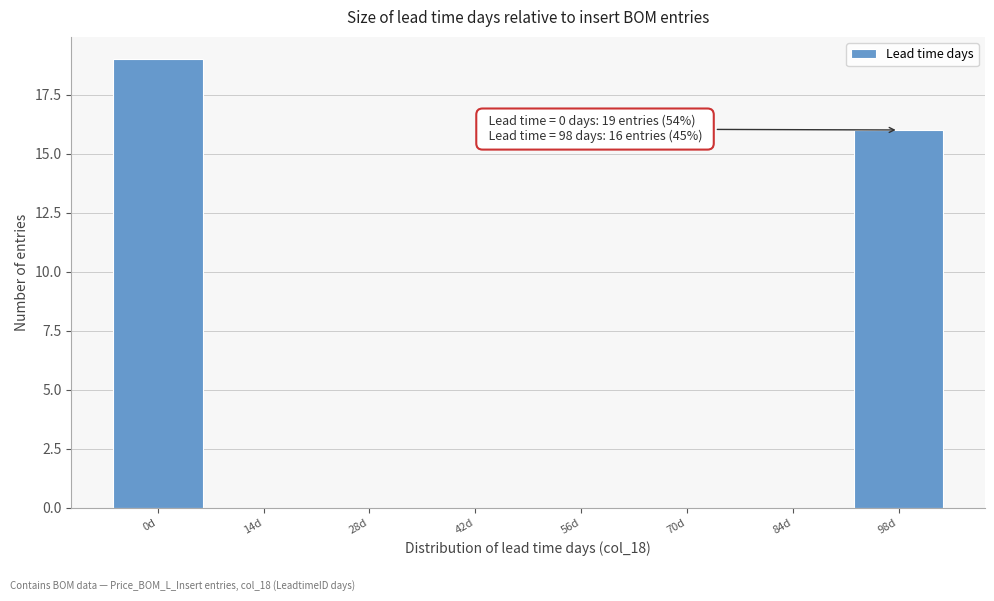

Reading right to left, extract all data points from this chart.

98d=16	84d=0	70d=0	56d=0	42d=0	28d=0	14d=0	0d=19